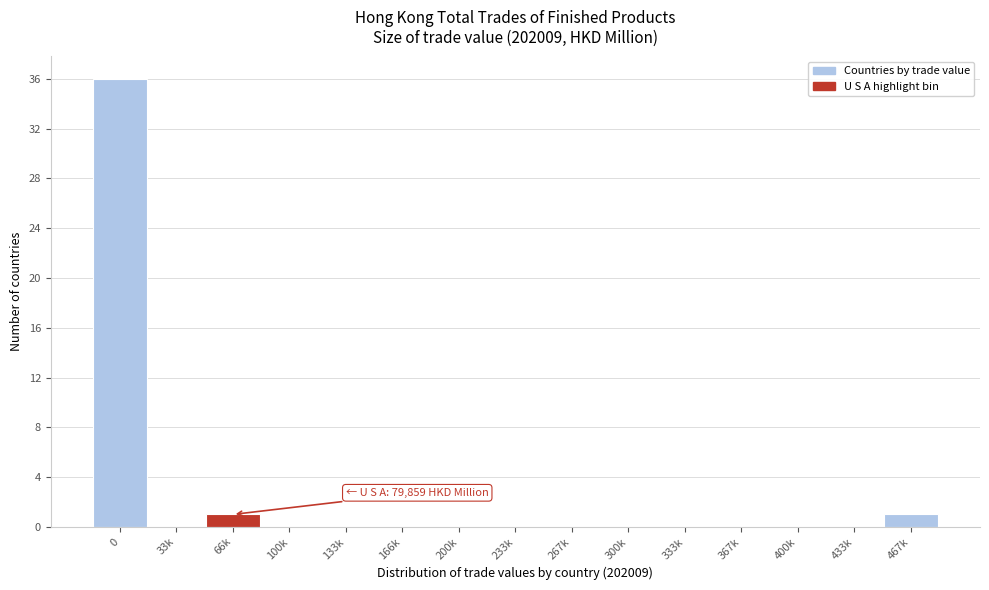

Reading left to right, extract all data points from this chart.

0=36	33k=0	66k=1	100k=0	133k=0	166k=0	200k=0	233k=0	267k=0	300k=0	333k=0	367k=0	400k=0	433k=0	467k=1